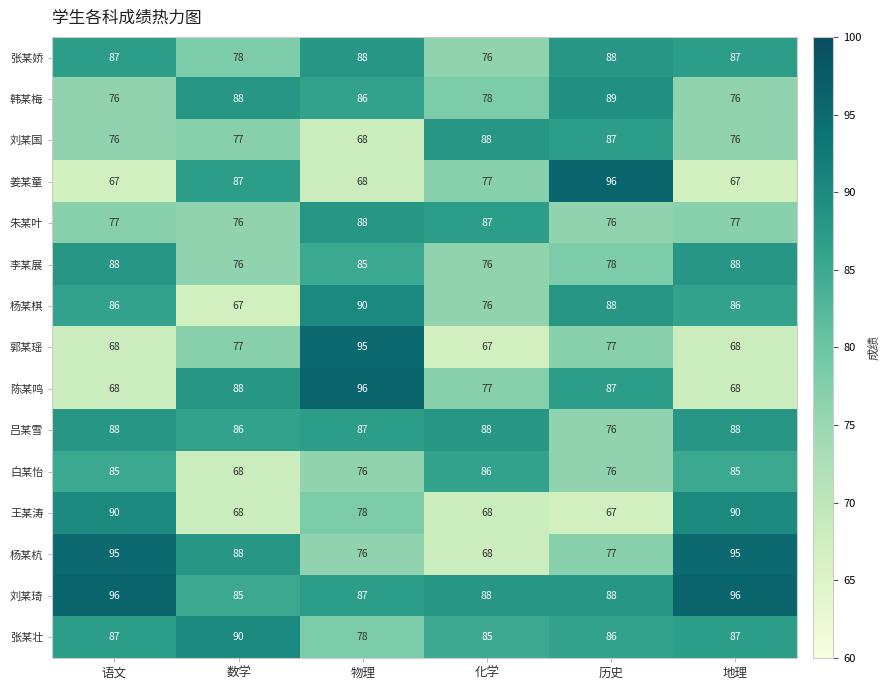

What is the sum of all 张某壮 values?

513